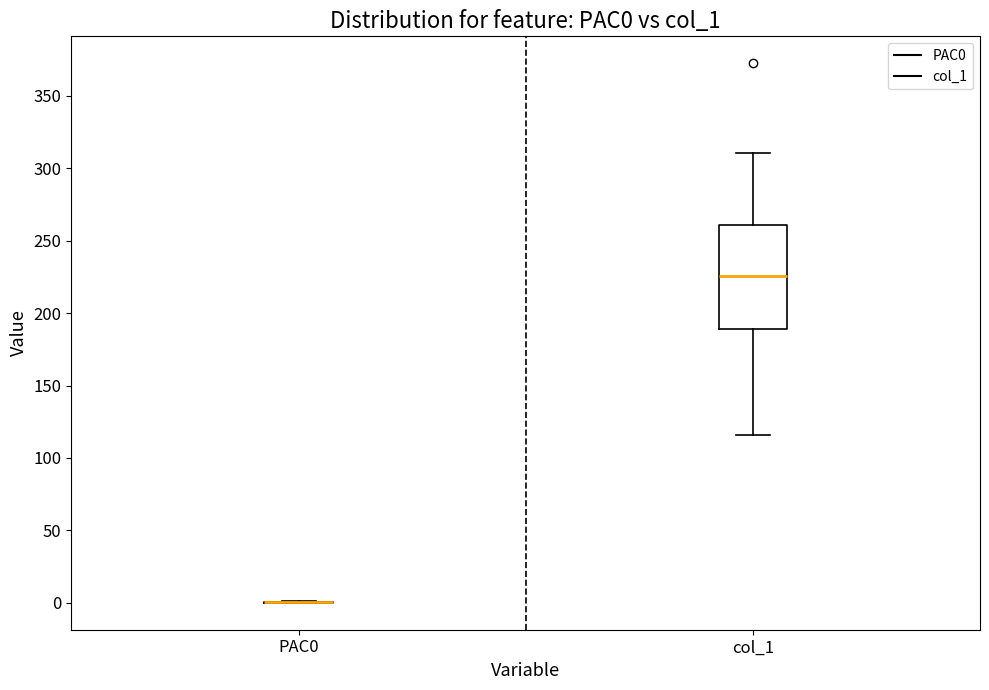

Reading left to right, transcribe this box plot: for each box, give where its median line is, the range the box spans, and where its two whiskers end, as read against the y-axis. The values are not printed on the chart, so give them approximately, as read against the axis.

PAC0: box collapsed to a line at 0, whiskers 0 to 0
col_1: median 225, box 190 to 260, whiskers 115 to 310